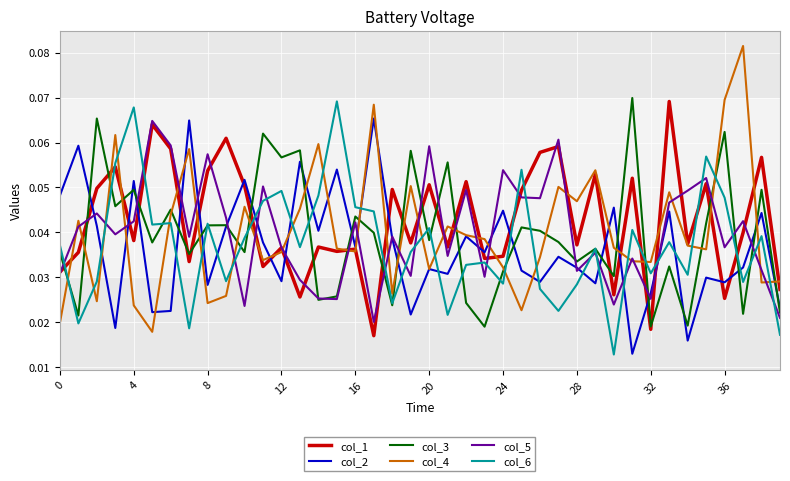

What is the difference between the maximum and second lowest values in the col_1 series?

0.1